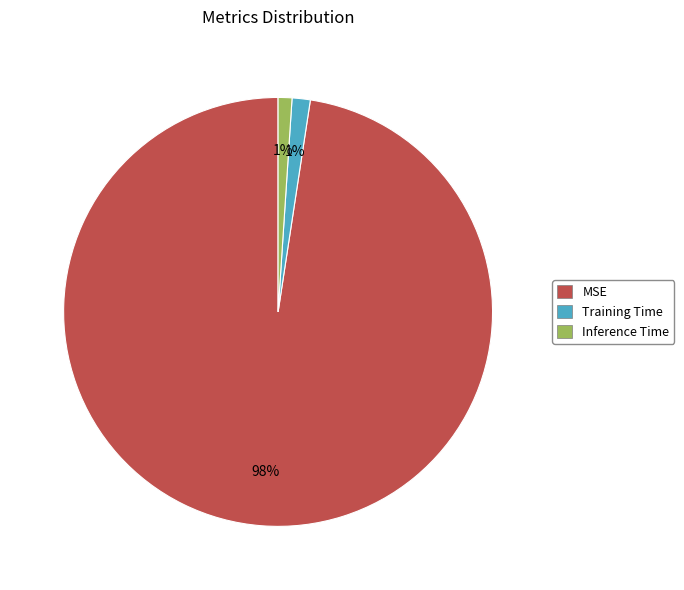

Count the number of slices in the pie.

3